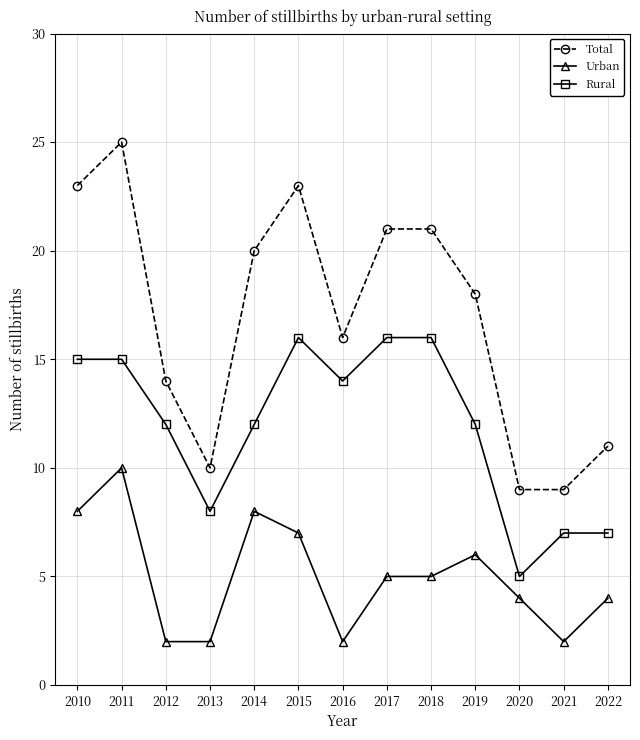

Reading left to right, list all the values displayed in this chart.

Total: 23	25	14	10	20	23	16	21	21	18	9	9	11
Urban: 8	10	2	2	8	7	2	5	5	6	4	2	4
Rural: 15	15	12	8	12	16	14	16	16	12	5	7	7